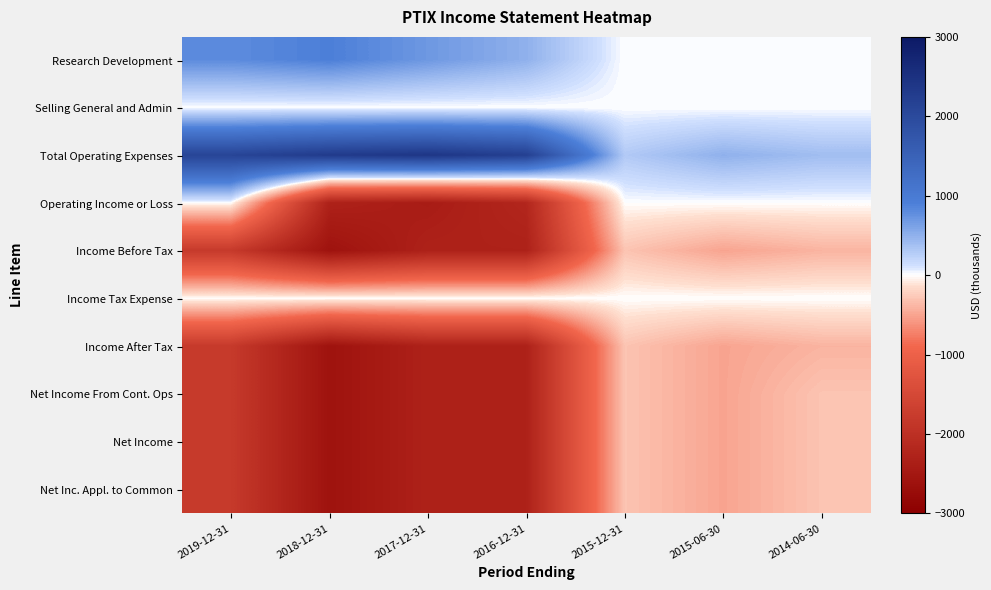

Reading right to left, extract all data points from this chart.

Research Development: 2014-06-30=0	2015-06-30=0	2015-12-31=0	2016-12-31=500	2017-12-31=700	2018-12-31=900	2019-12-31=800
Selling General and Admin: 2014-06-30=0	2015-06-30=0	2015-12-31=0	2016-12-31=0	2017-12-31=0	2018-12-31=0	2019-12-31=0
Total Operating Expenses: 2014-06-30=400	2015-06-30=500	2015-12-31=300	2016-12-31=2200	2017-12-31=2400	2018-12-31=2300	2019-12-31=2100
Operating Income or Loss: 2014-06-30=0	2015-06-30=0	2015-12-31=0	2016-12-31=-2200	2017-12-31=-2400	2018-12-31=-2300	2019-12-31=0
Income Before Tax: 2014-06-30=-400	2015-06-30=-500	2015-12-31=-300	2016-12-31=-2300	2017-12-31=-2300	2018-12-31=-2600	2019-12-31=-1800
Income Tax Expense: 2014-06-30=0	2015-06-30=0	2015-12-31=0	2016-12-31=0	2017-12-31=0	2018-12-31=0	2019-12-31=0
Income After Tax: 2014-06-30=-400	2015-06-30=-500	2015-12-31=-300	2016-12-31=-2300	2017-12-31=-2300	2018-12-31=-2600	2019-12-31=-1800
Net Income From Cont. Ops: 2014-06-30=-300	2015-06-30=-500	2015-12-31=-300	2016-12-31=-2300	2017-12-31=-2300	2018-12-31=-2600	2019-12-31=-1800
Net Income: 2014-06-30=-300	2015-06-30=-500	2015-12-31=-300	2016-12-31=-2300	2017-12-31=-2300	2018-12-31=-2600	2019-12-31=-1800
Net Inc. Appl. to Common: 2014-06-30=-300	2015-06-30=-500	2015-12-31=-300	2016-12-31=-2300	2017-12-31=-2300	2018-12-31=-2600	2019-12-31=-1800